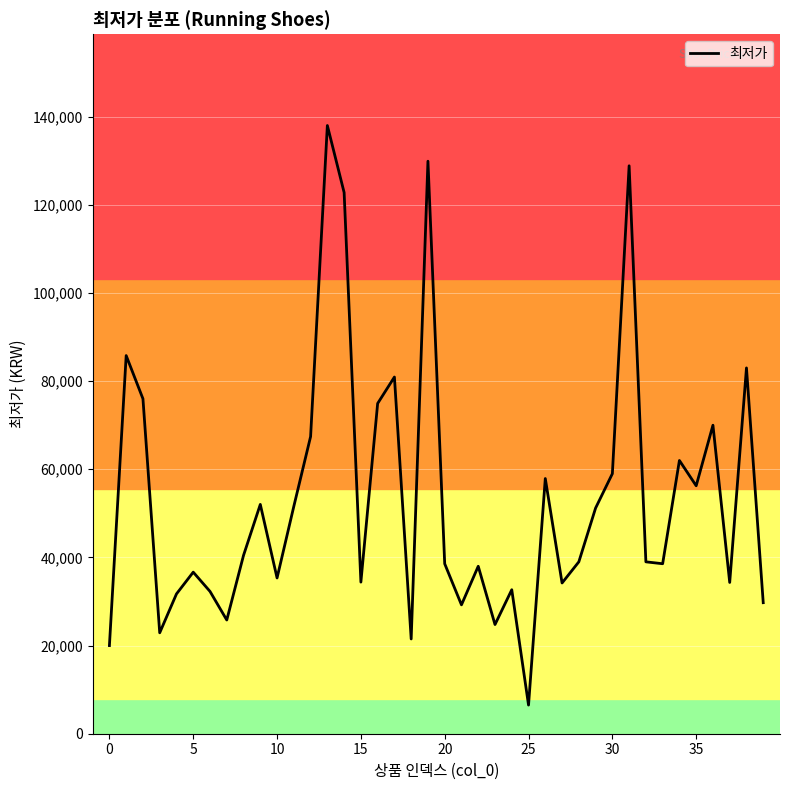

What is the difference between the second highest and second lowest values?

109900